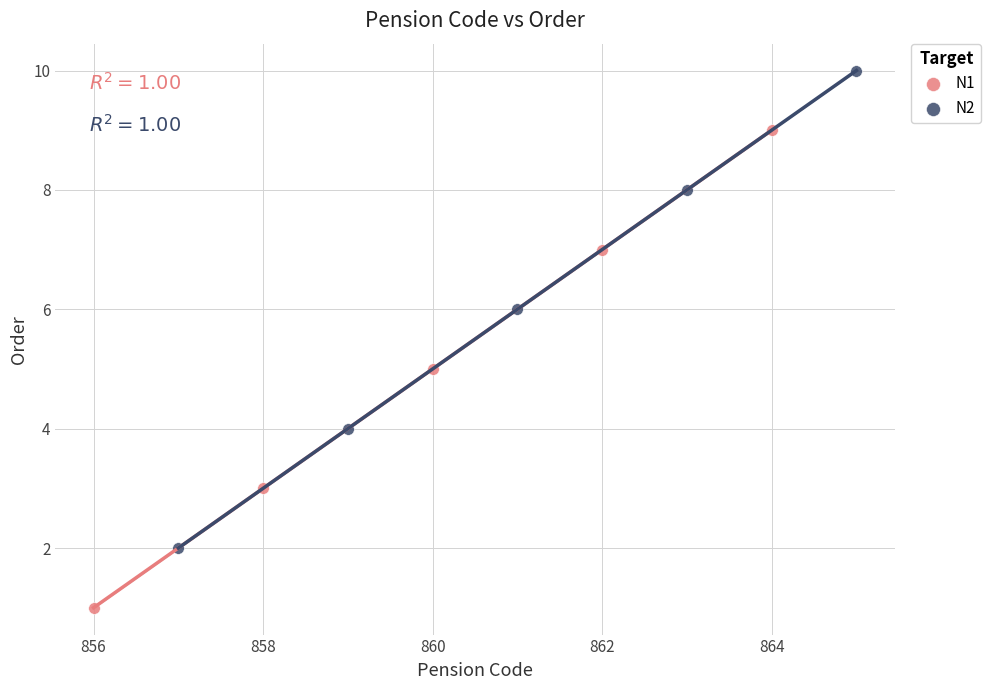

Which series reaches the maximum Y coordinate?

N2